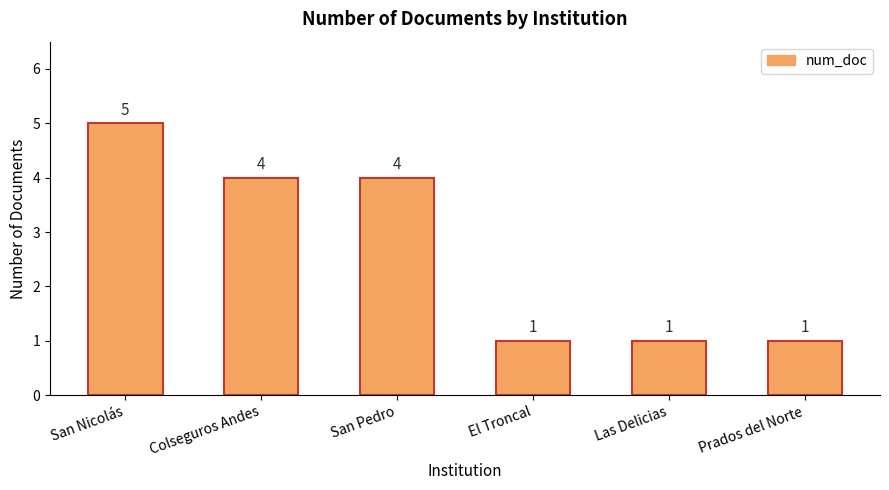

What is the change in value from Colseguros Andes to El Troncal?

-3